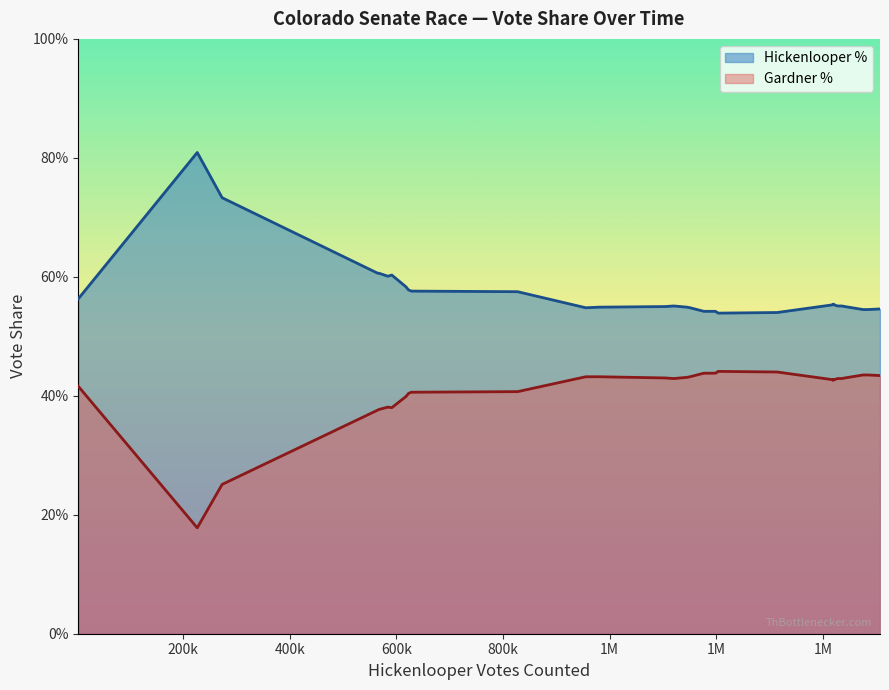

Is the value of Hickenlooper % at 35 greater than the value of Gardner % at 21?

Yes